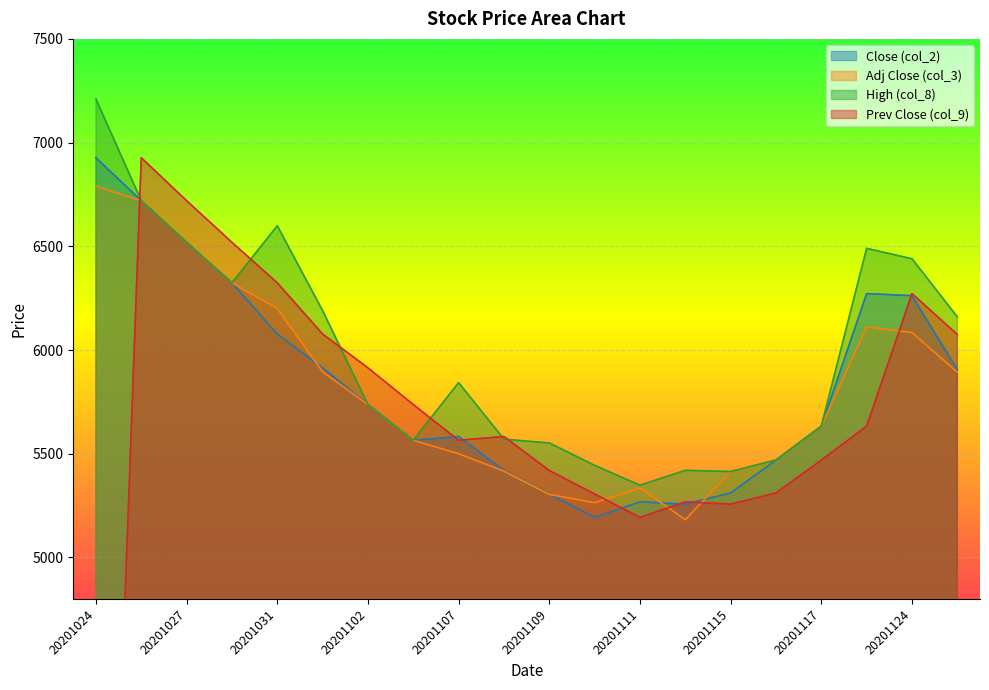

Is the value of col_3 at 20201107 greater than the value of col_9 at 20201124?

No